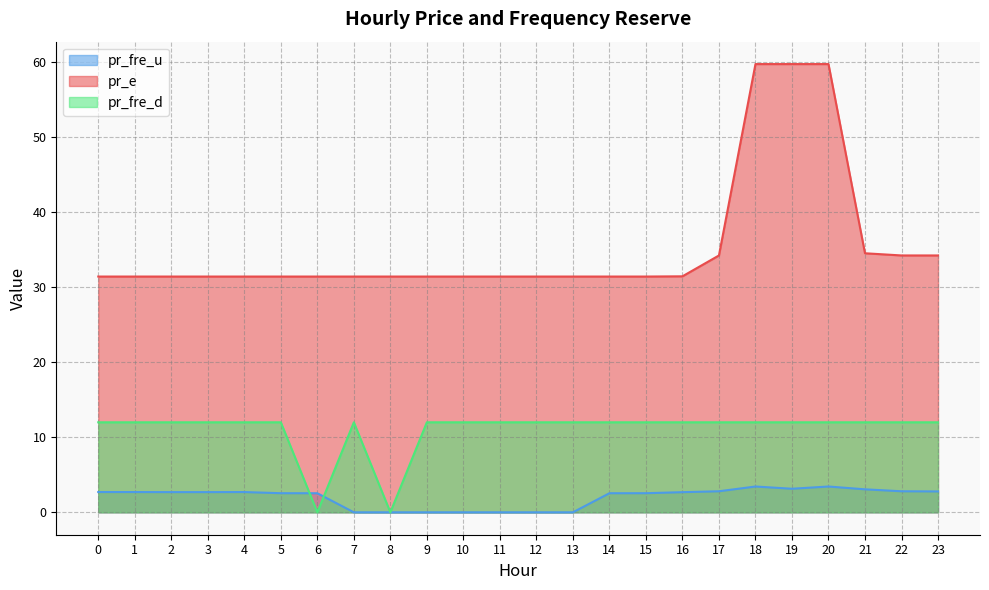

What is the average value of the pr_e series?

35.5